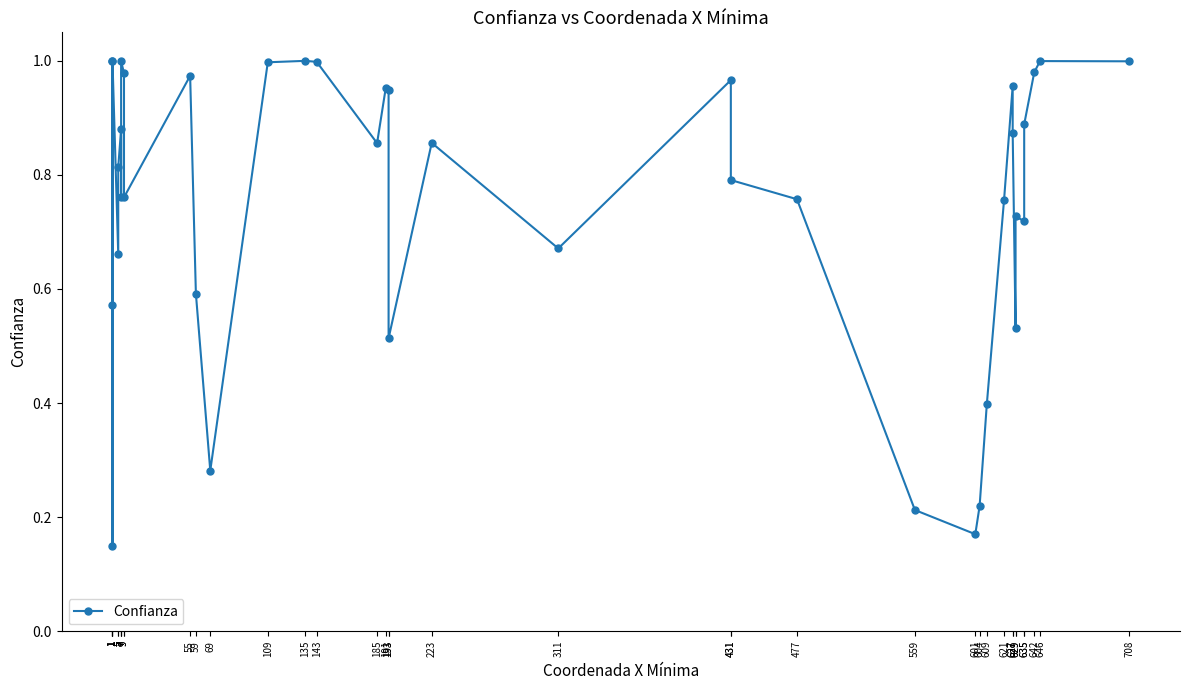

What is the smallest value displayed?

0.1